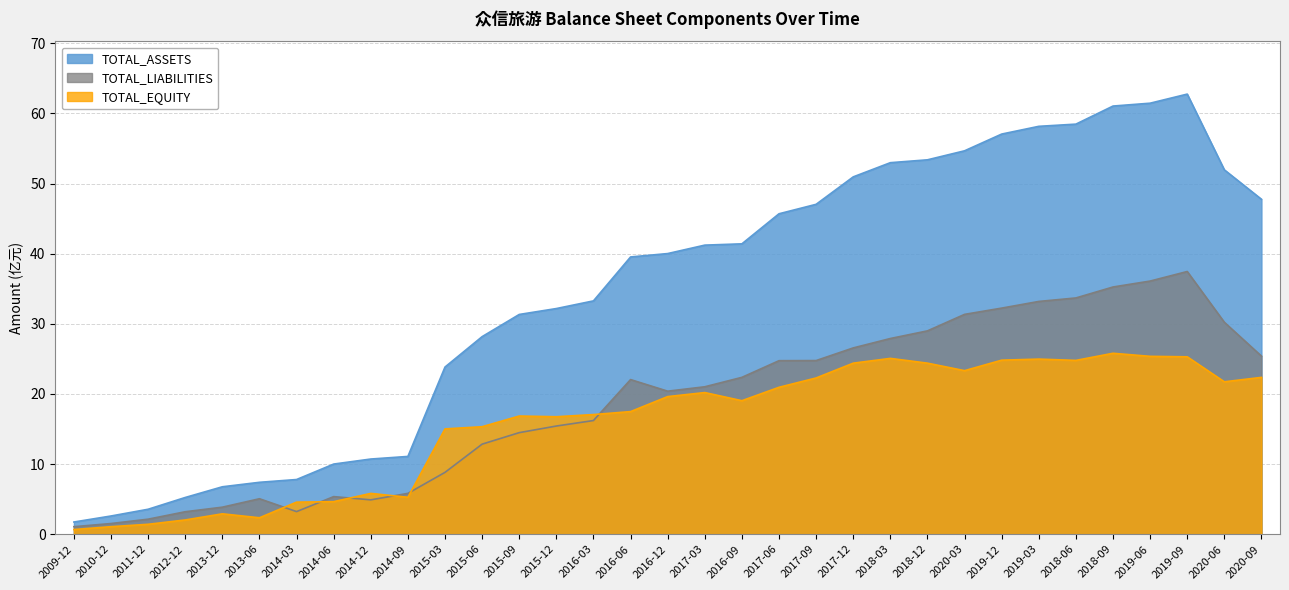

Which series has the largest total across all categories?

TOTAL_ASSETS